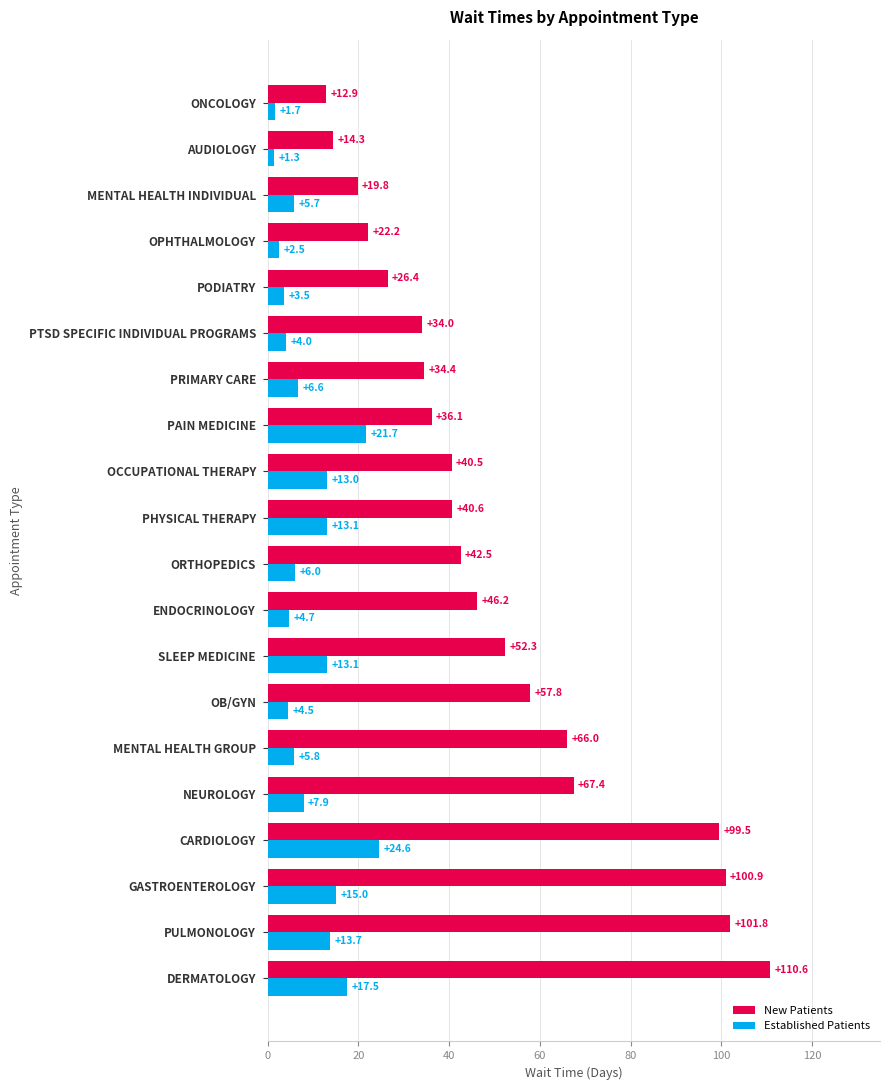

At which category does the chart reach its peak across all series?

DERMATOLOGY